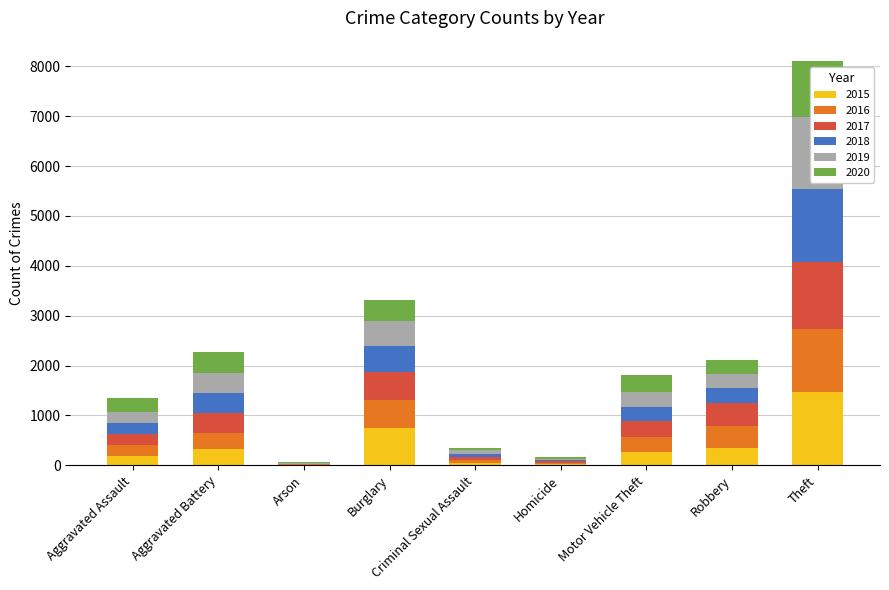

At which category does the chart reach its minimum across all series?

Arson